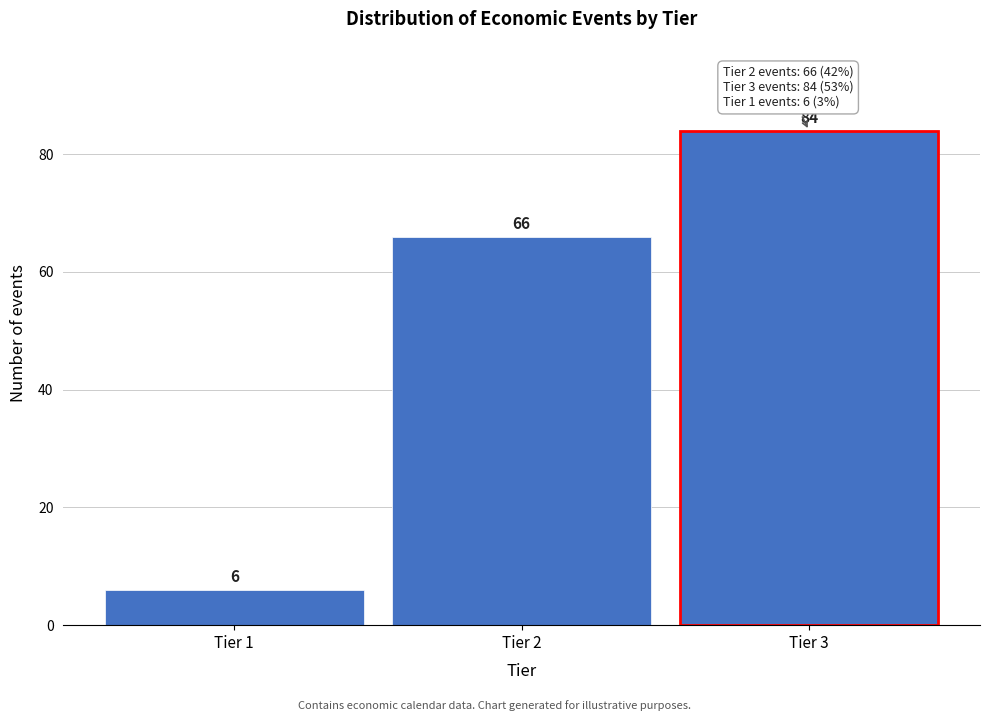

Reading left to right, what are all the values shown in this chart?

Tier 1=6	Tier 2=66	Tier 3=84